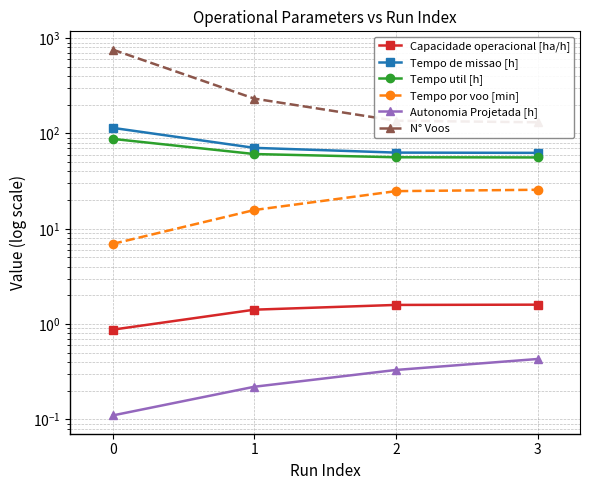

At which label is Tempo util [h] closest to 71?

1